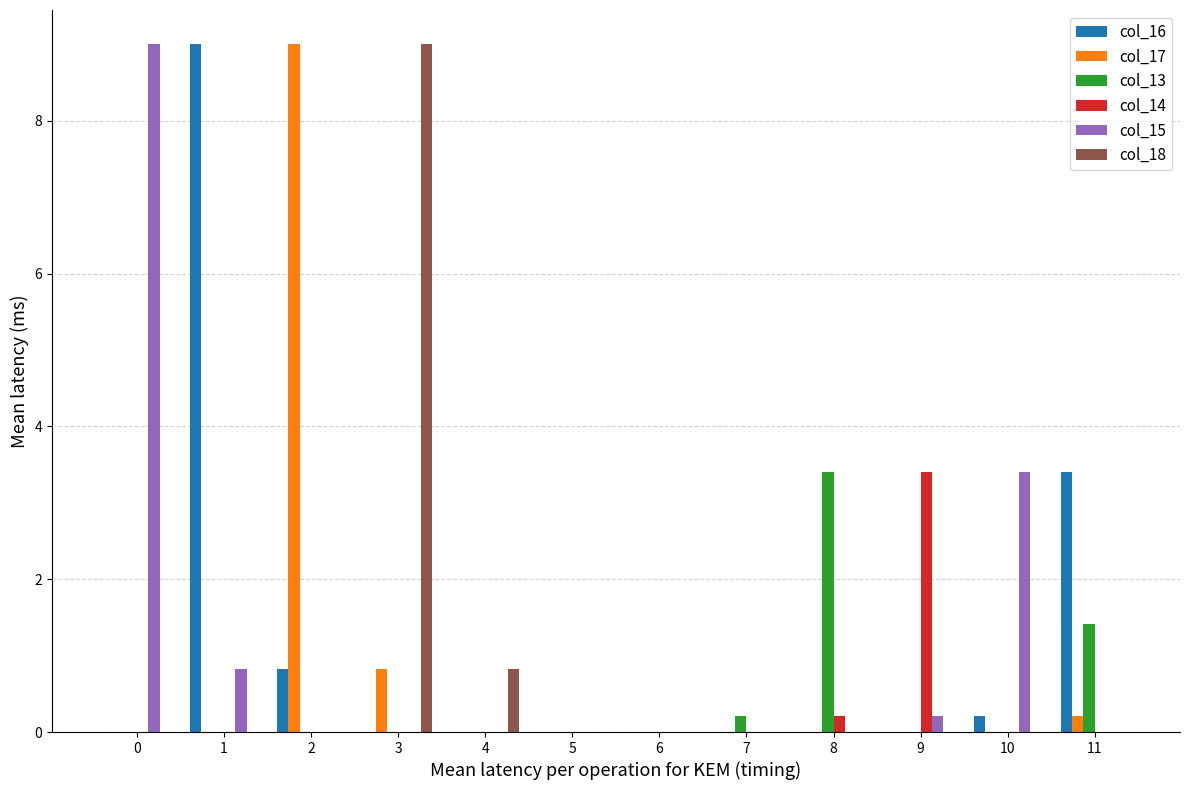

True or false: col_18 has a value of 0.0 at 1.

True